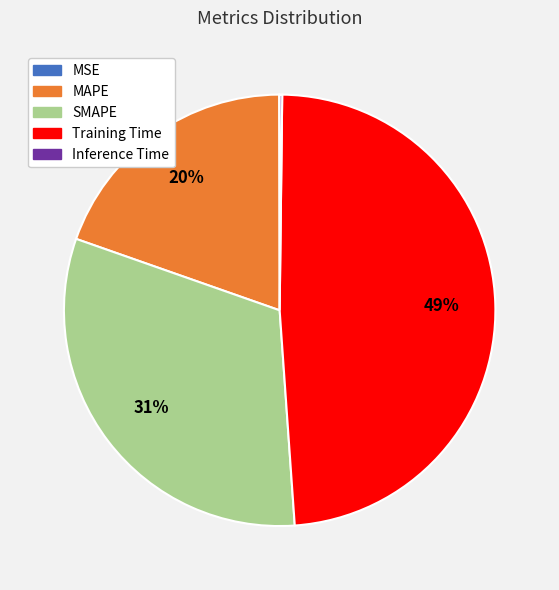

What percentage is the SMAPE slice, to the nearest percent?

31%